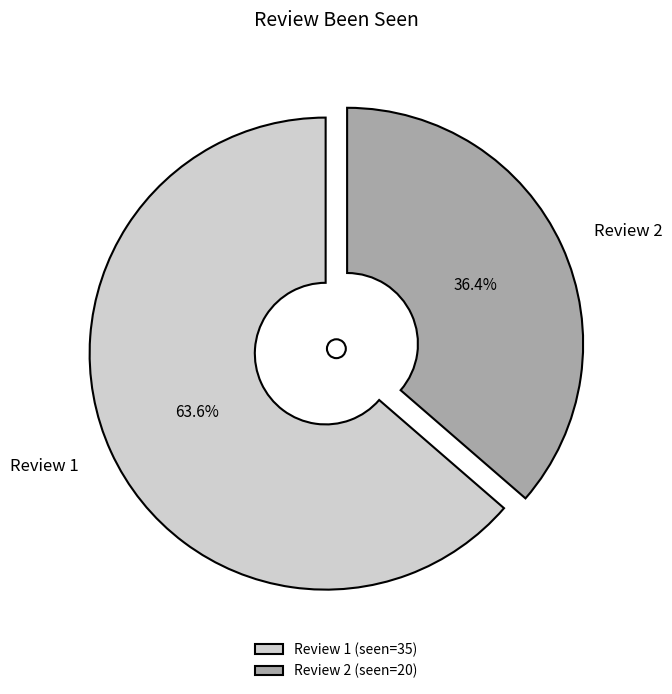

Which slice is the smallest?

Review 2